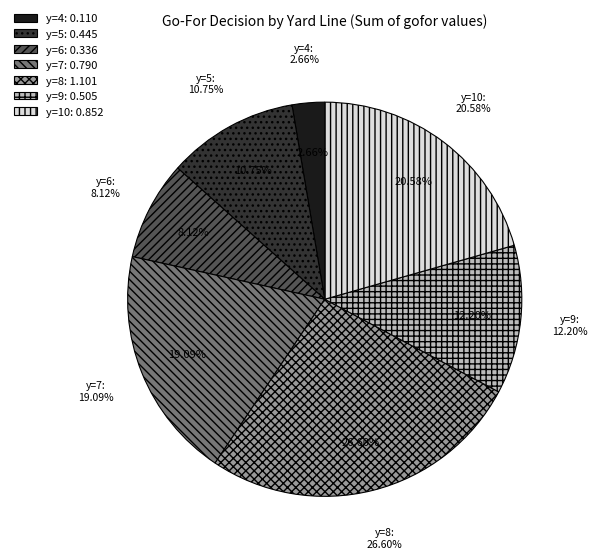

Does y=6 account for over 50% of the chart?

No